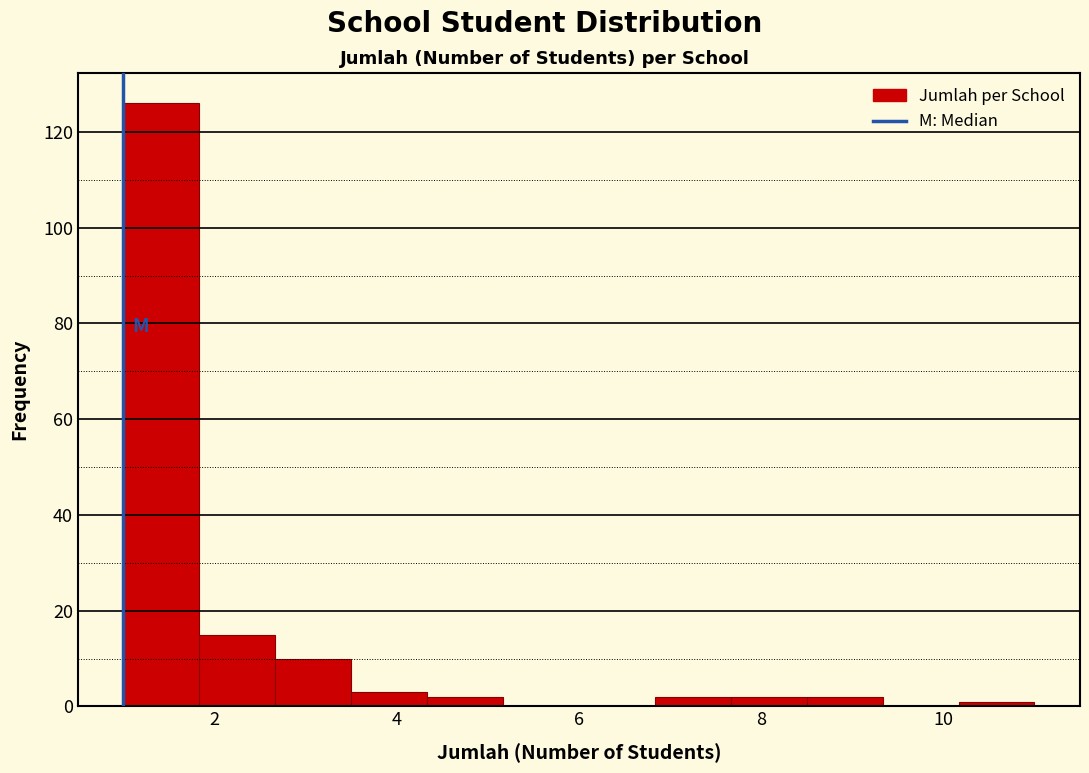

Which range on the x-axis has the tallest bar?

1.0 to 1.8